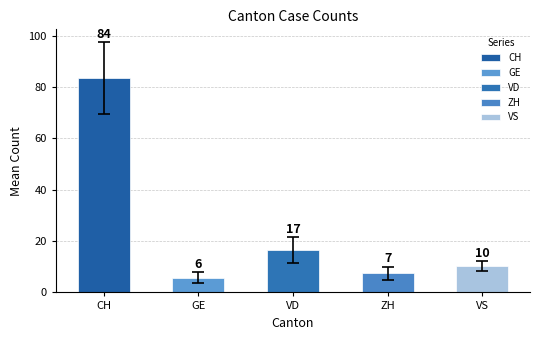

How many distinct data groups are displayed?

5